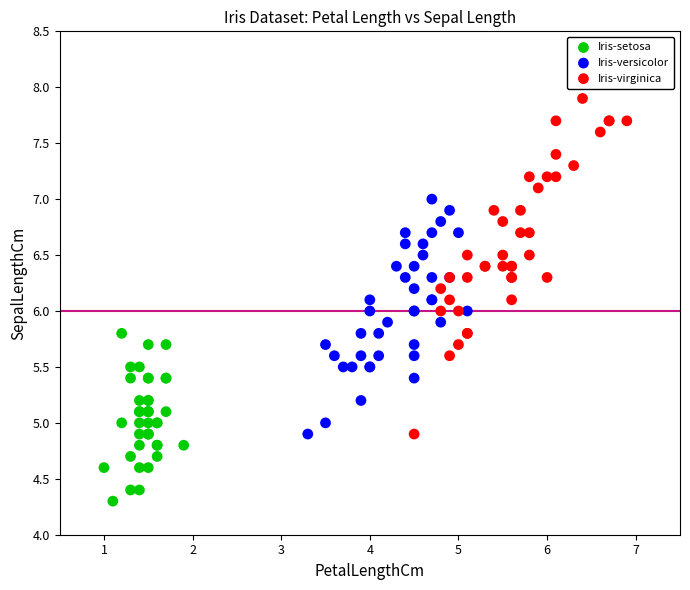

Which series reaches the maximum Y coordinate?

Iris-virginica